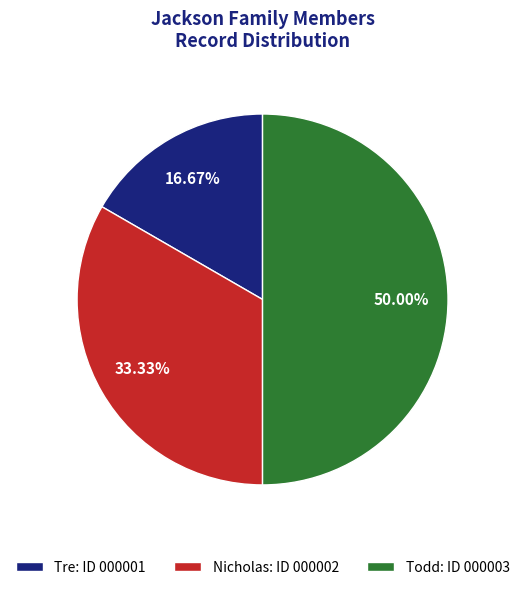

Which category has the smallest portion of the pie?

Tre